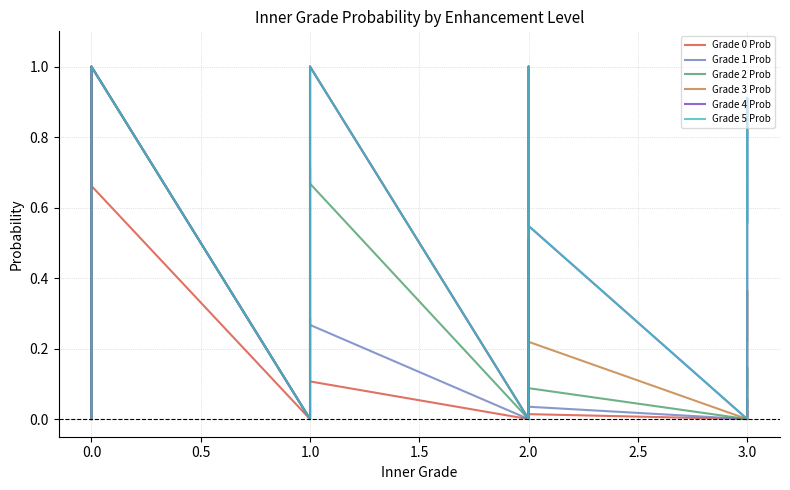

Is it true that Grade 2 Prob equals 0.1 at 3.0?

False